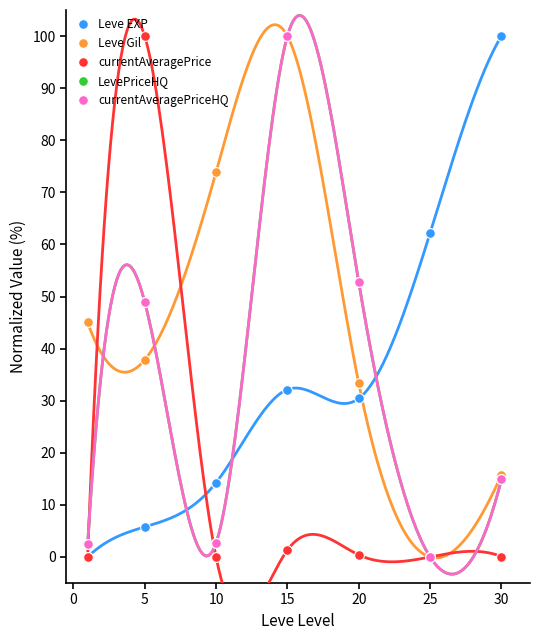

What is the difference between the maximum and minimum values in the currentAveragePrice series?

100.0